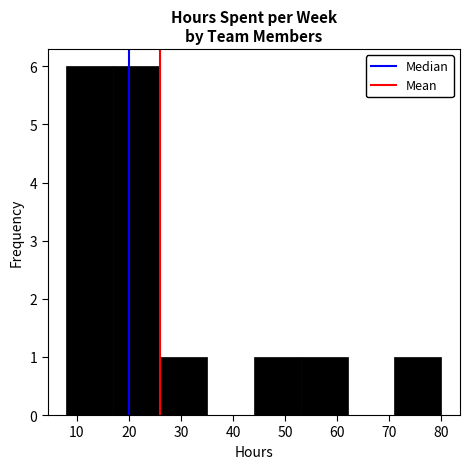

Reading left to right, list every bar in this chart as the range it spans on the x-axis followed by its height. The values are not printed on the chart, so give them approximately, as read against the axis.

8 to 17: 6
17 to 26: 6
26 to 35: 1
35 to 44: 0
44 to 53: 1
53 to 62: 1
62 to 71: 0
71 to 80: 1